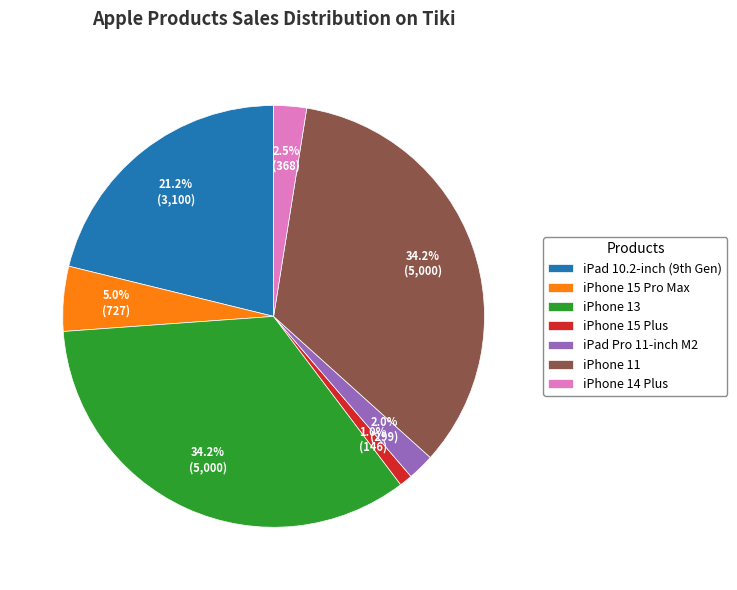

Which slice is the smallest?

iPhone 15 Plus